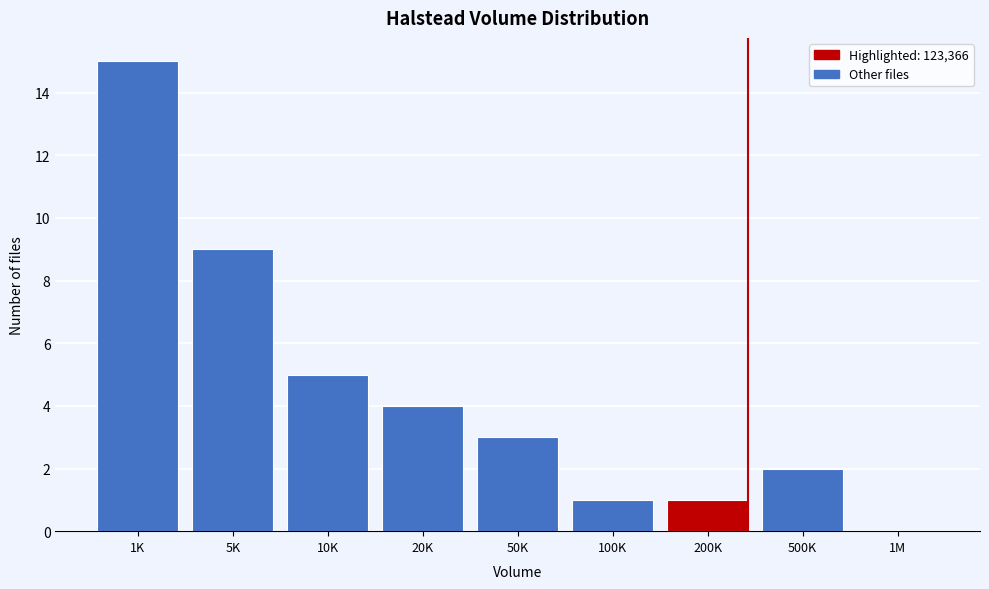

Reading left to right, list all the values displayed in this chart.

1K=15	5K=9	10K=5	20K=4	50K=3	100K=1	200K=1	500K=2	1M=0